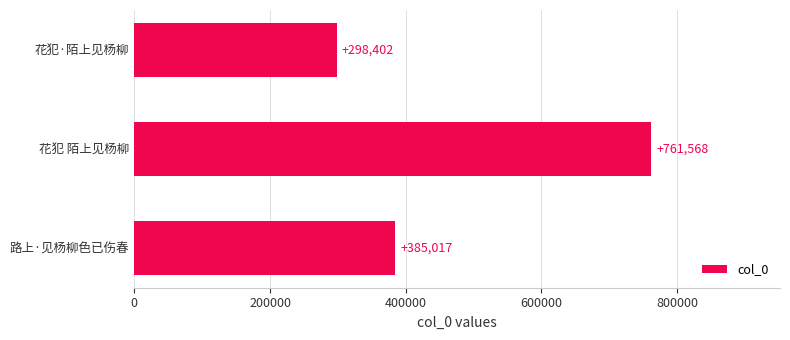

What is the change in value from 花犯 陌上见杨柳 to 路上·见杨柳色已伤春?

-376551